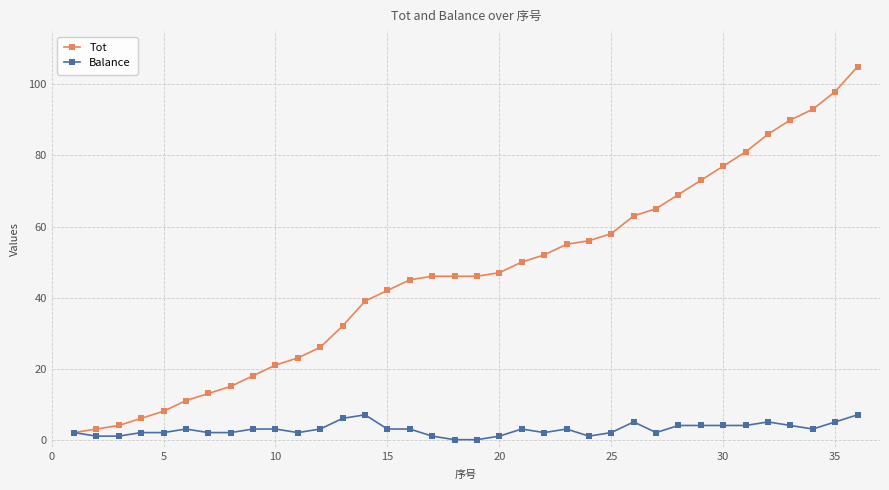

What is the average value of the Balance series?

3